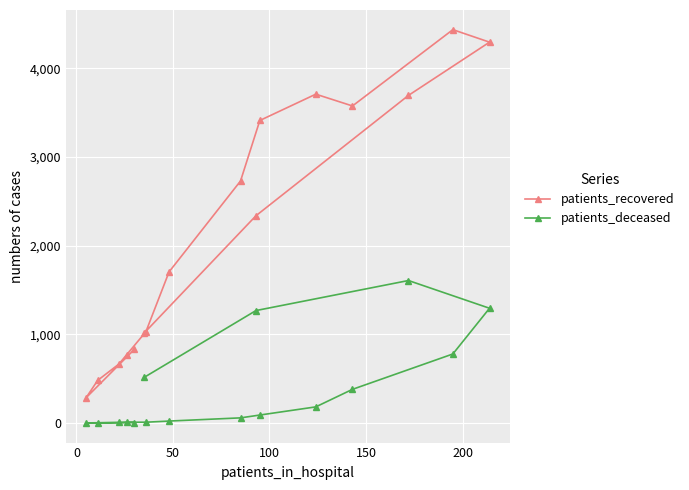

What is the sum of all patients_recovered values?

34973